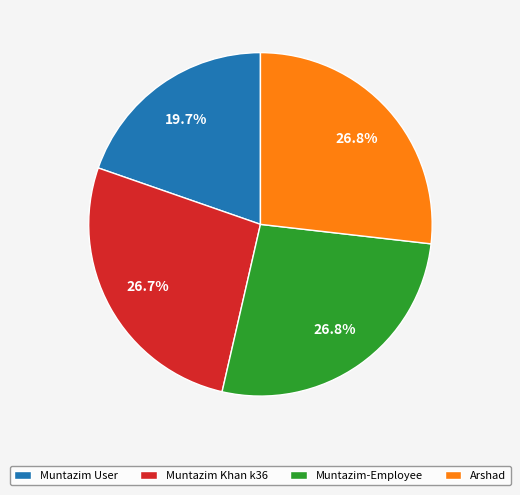

Combined, do Arshad and Muntazim-Employee account for over 50%?

Yes